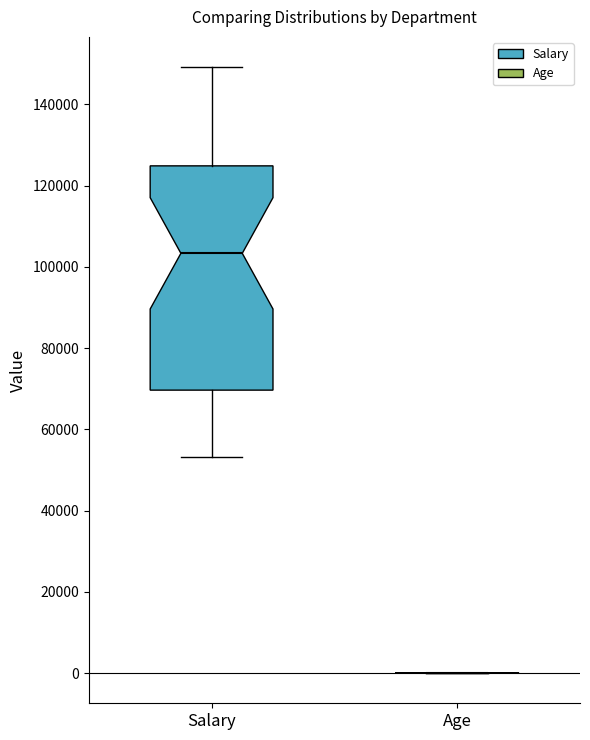

Comparing the boxes themselves (not the whiskers), which one is the tallest?

Salary